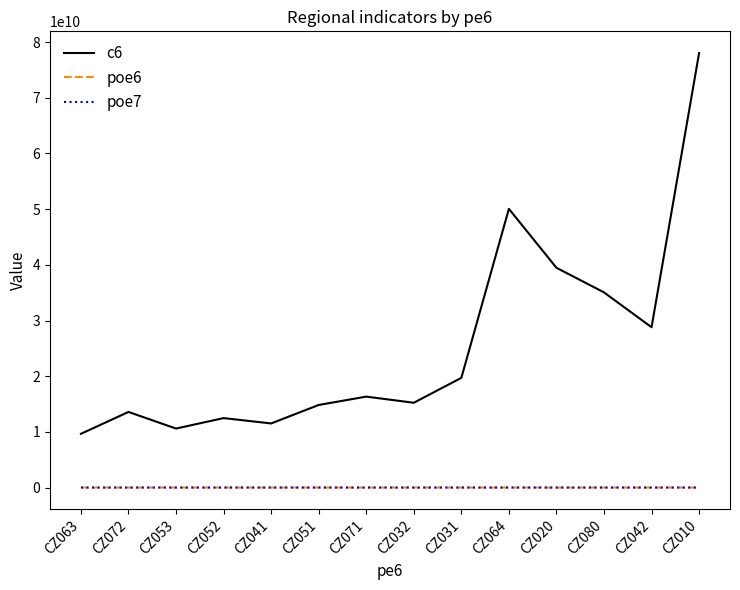

What are all the series names shown in the legend?

c6, poe6, poe7